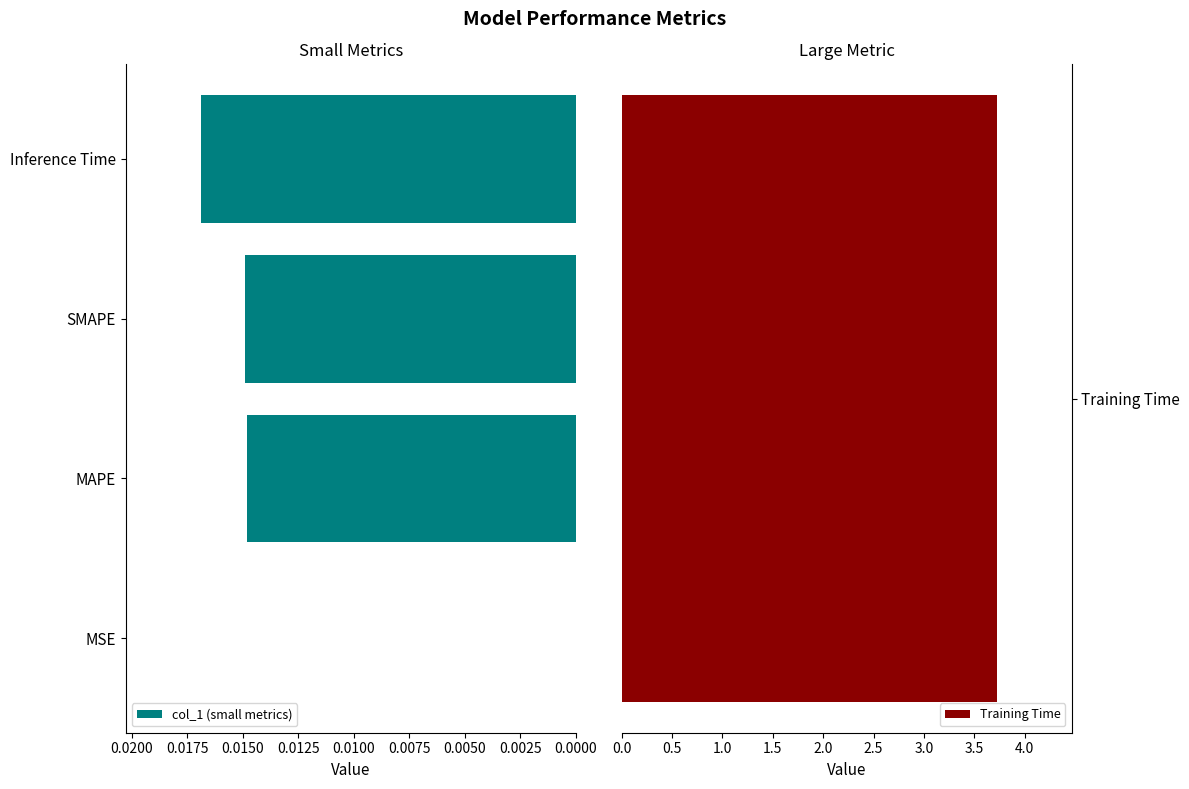

The value of col_1 (small metrics) at MSE is 0.0. True or false?

True